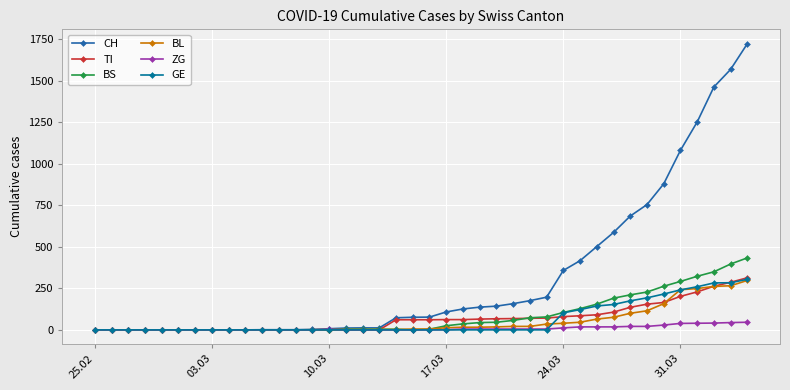

Which series has the widest spread of values?

CH